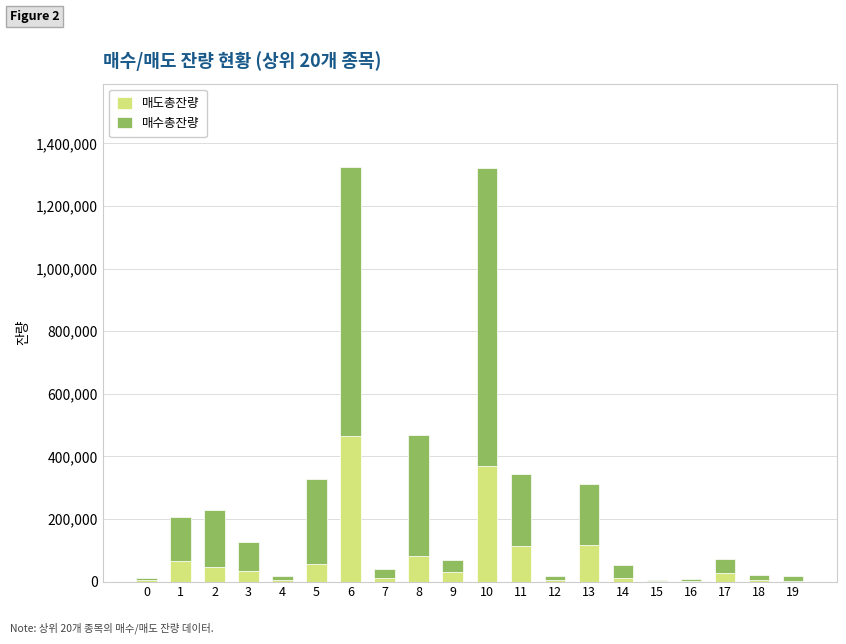

What is the highest value of the 매도총잔량 series?

463980